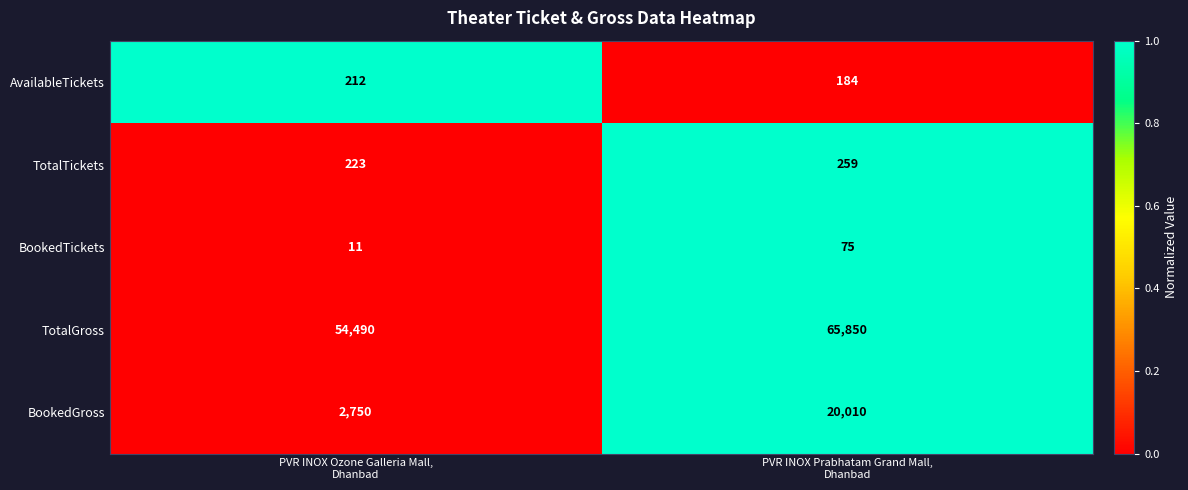

Reading left to right, what are all the values shown in this chart?

AvailableTickets: 212	184
TotalTickets: 223	259
BookedTickets: 11	75
TotalGross: 54490	65850
BookedGross: 2750	20010